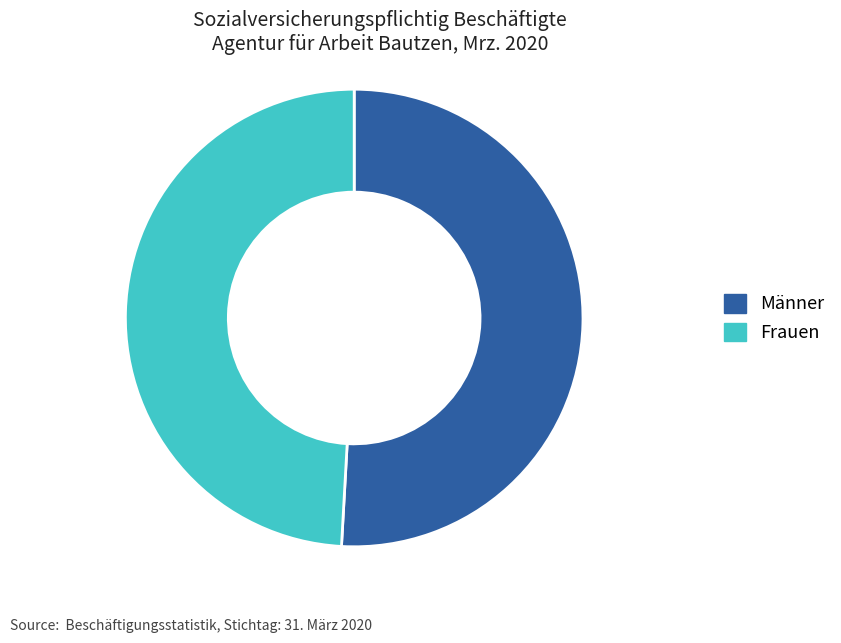

How many slices are in this pie chart?

2